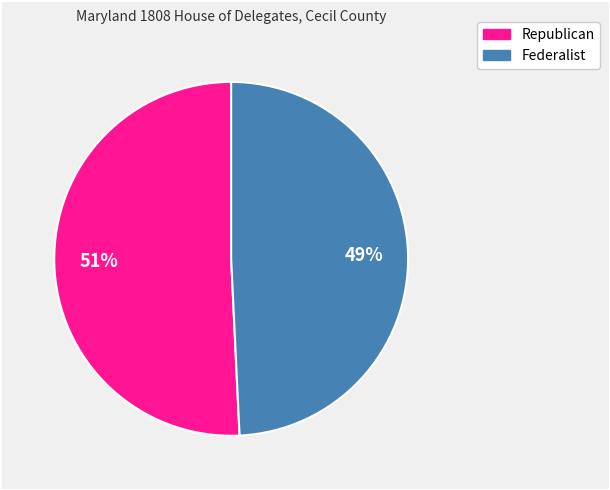

Is there any slice that represents more than half of the pie?

Yes